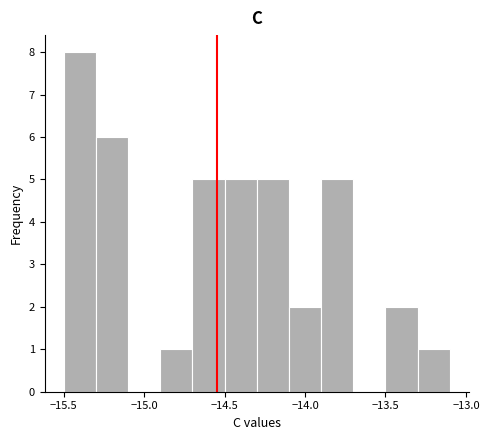

Which range on the x-axis has the tallest bar?

-15.5 to -15.3